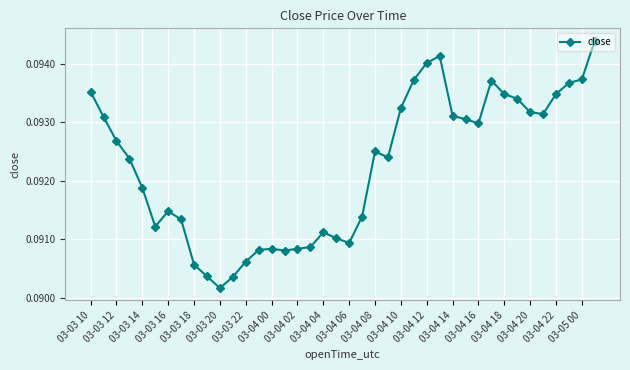

True or false: the data has more than 0 interior local peaks.

True